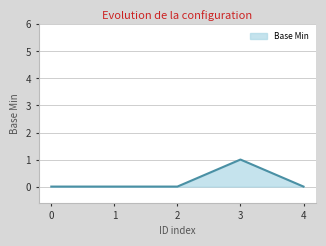

True or false: the data has more than 0 interior local peaks.

True